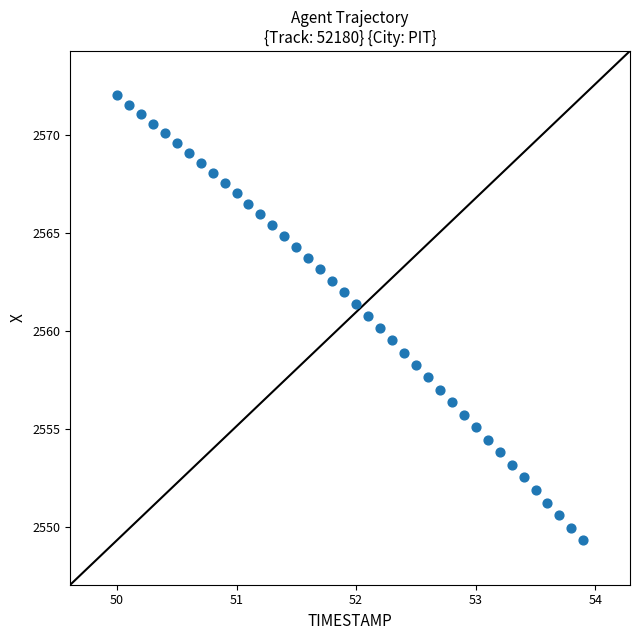

What is the range of Y values (max minus min)?

22.7